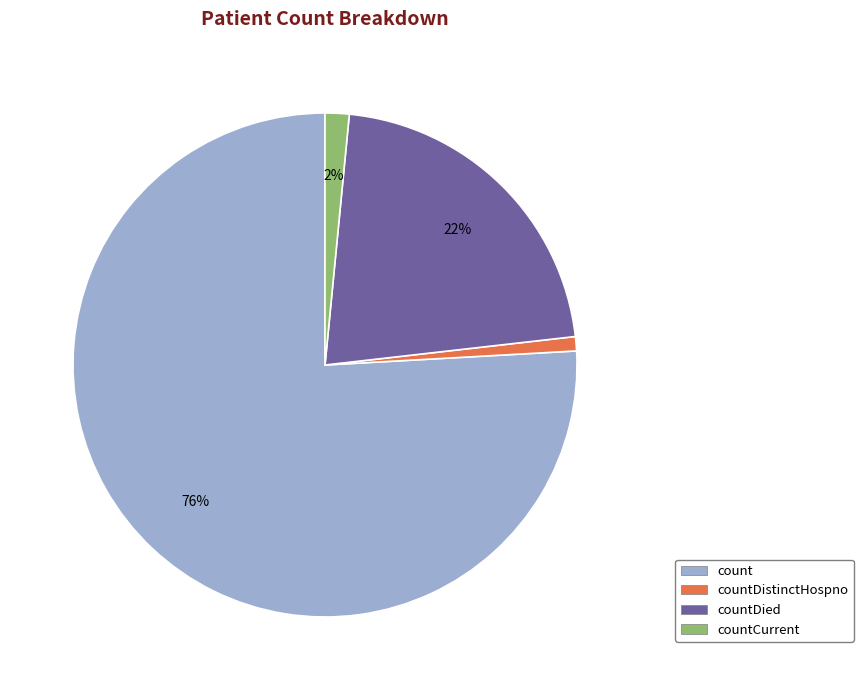

How many segments does this pie chart have?

4